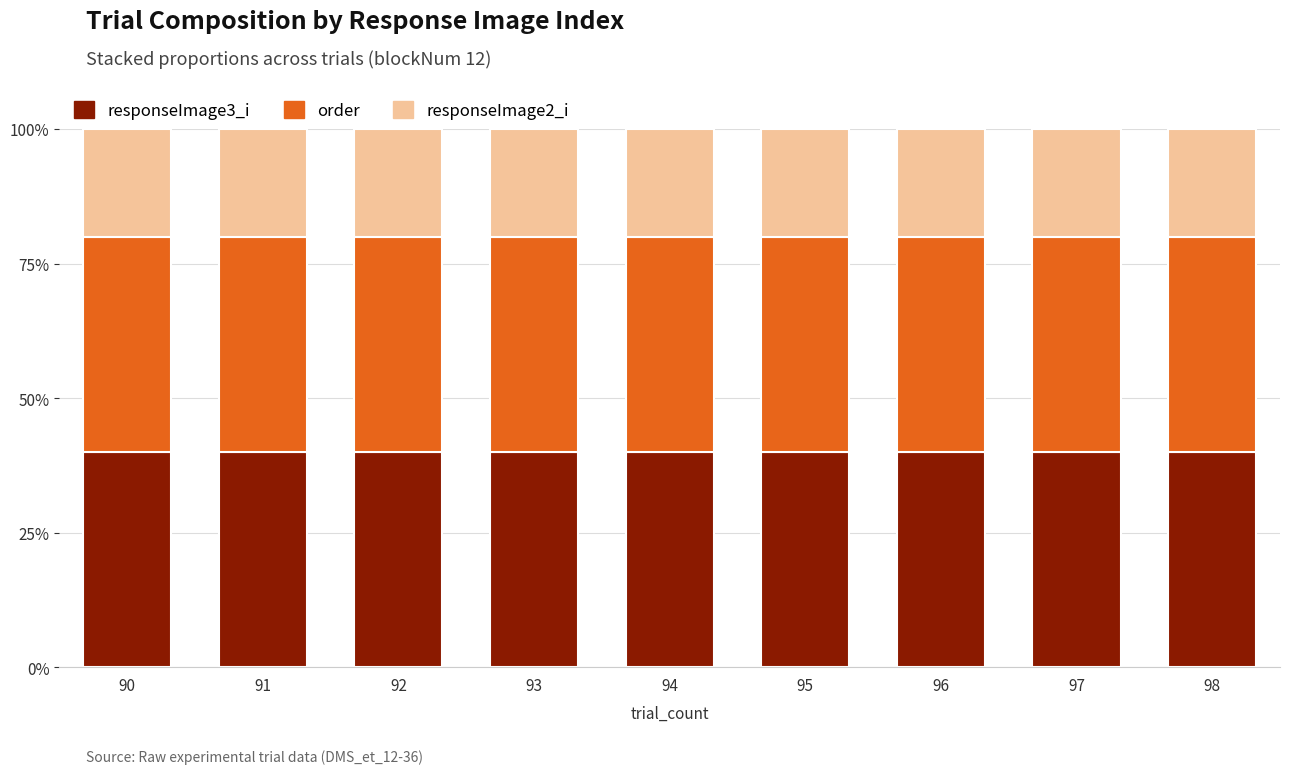

What are all the series names shown in the legend?

responseImage3_i, order, responseImage2_i